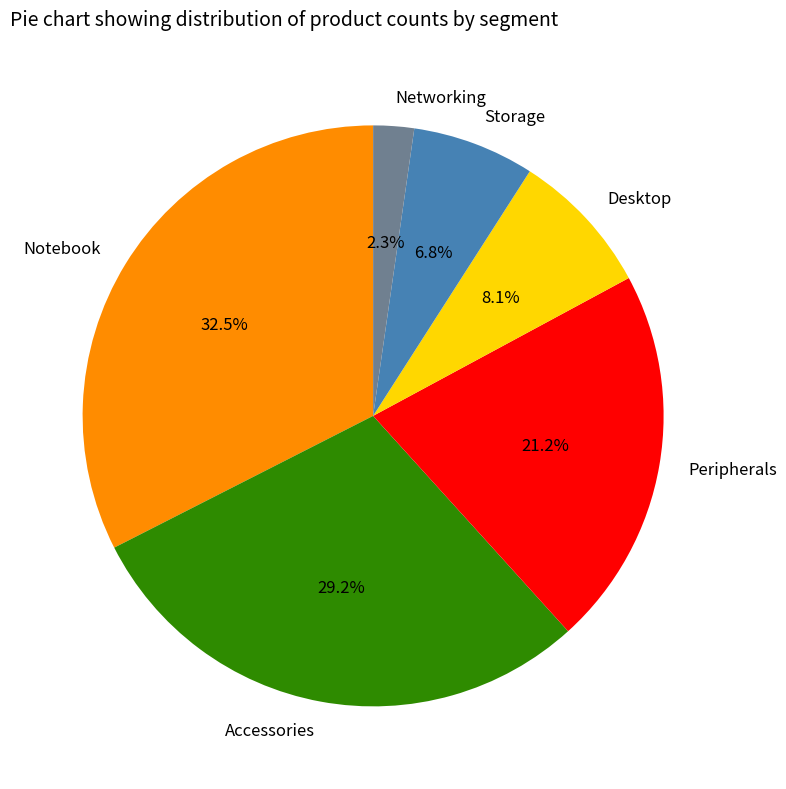

Approximately how many times larger is the value at Desktop compared to Storage?

1.2